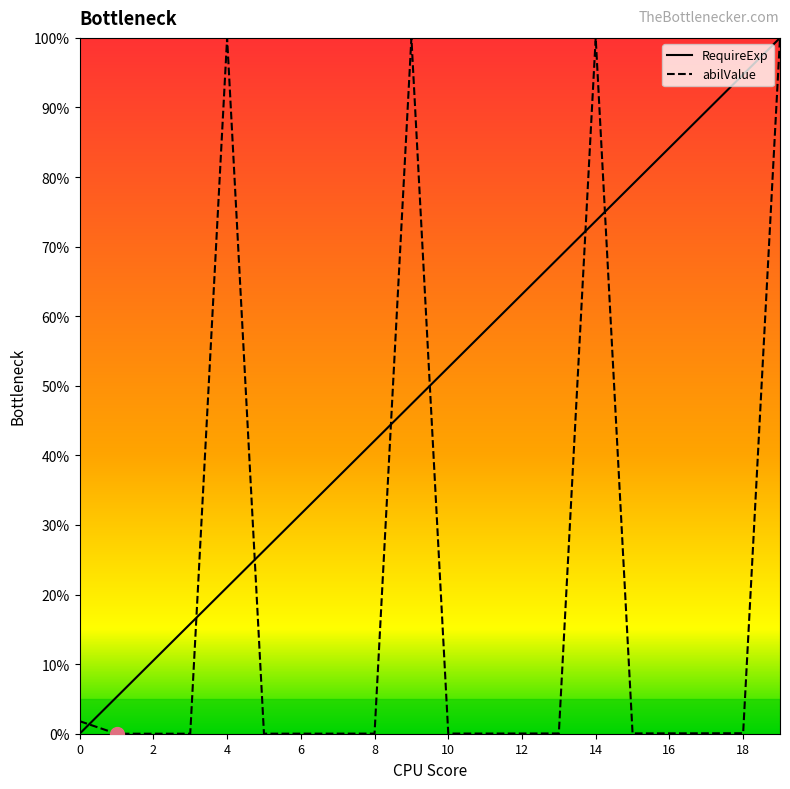

Rank the series at 10 from highest to lowest value.

RequireExp, abilValue